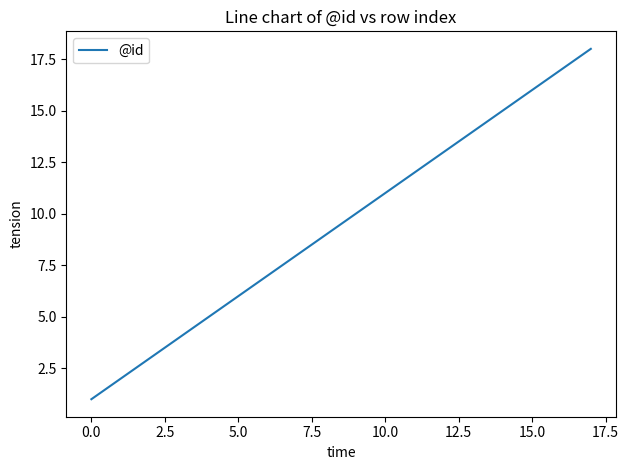

What is the greatest value displayed?

18